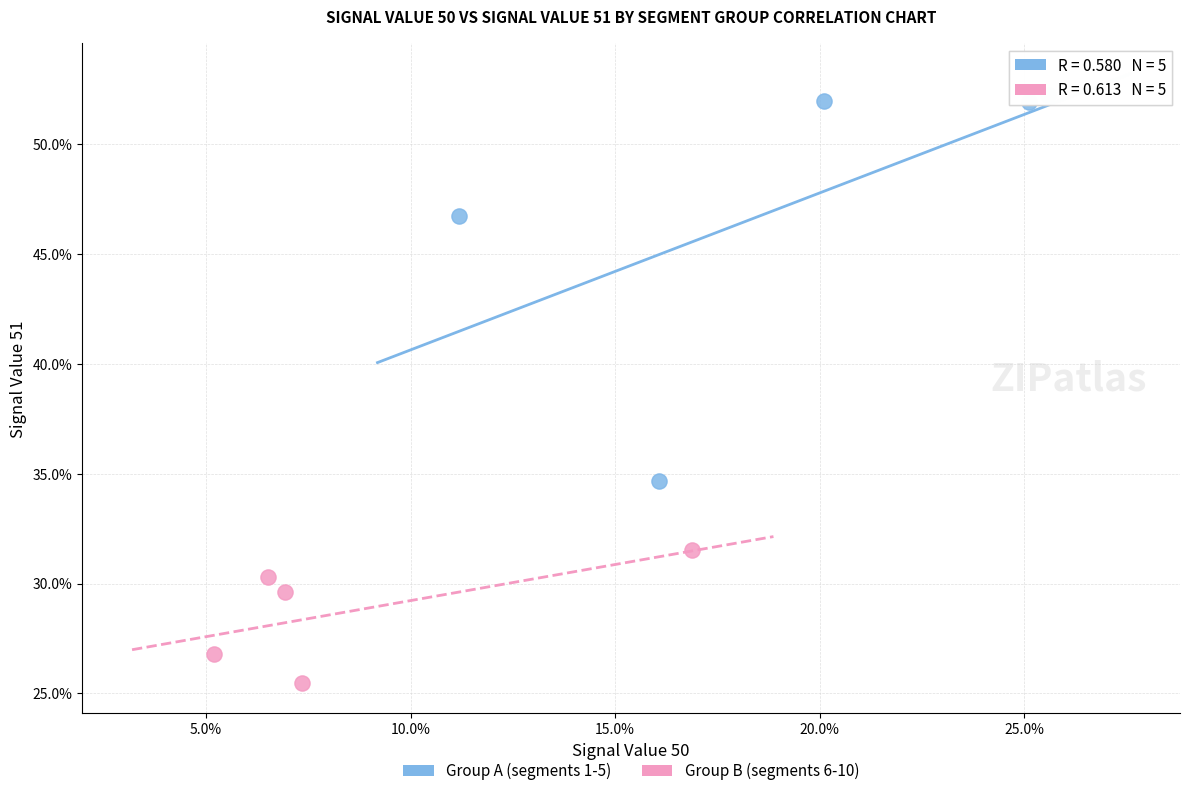

Which series contains the lowest Y value?

Group B (segments 6-10)